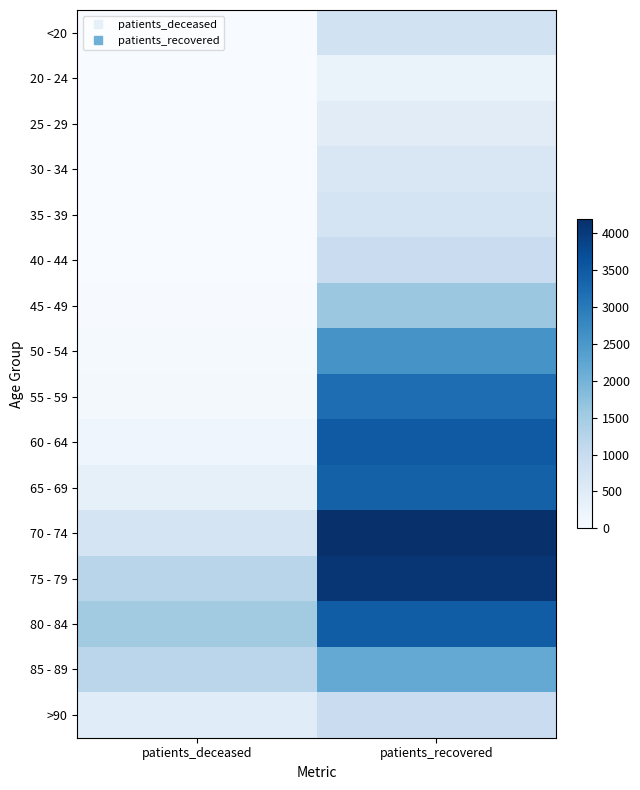

At which category does the chart reach its peak across all series?

patients_recovered